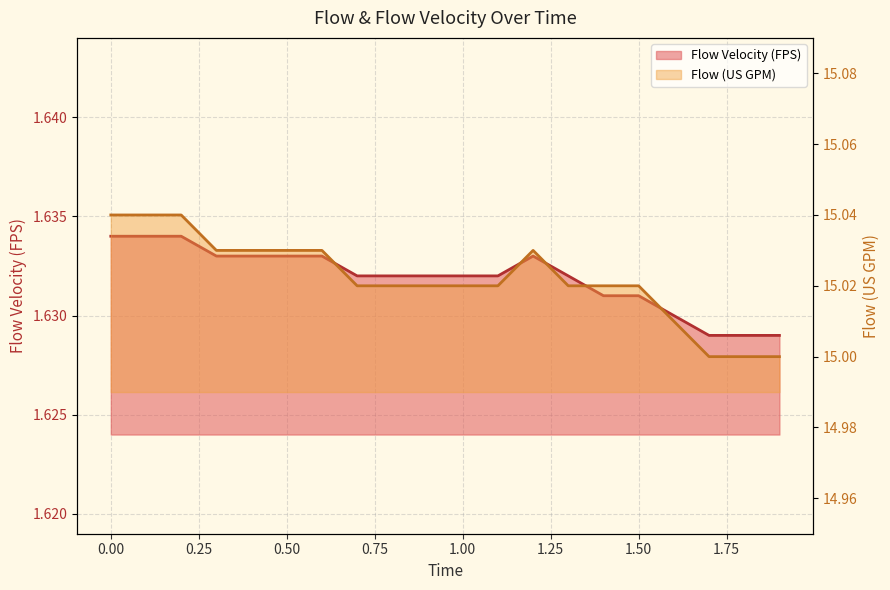

Does the chart have visible grid lines?

Yes